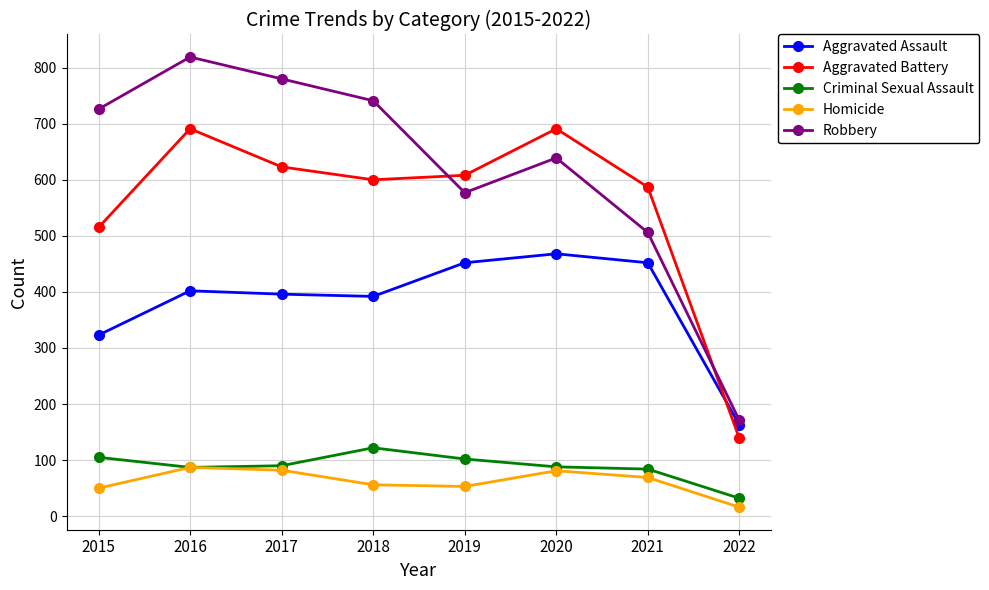

What is the sum of all Aggravated Battery values?

4454